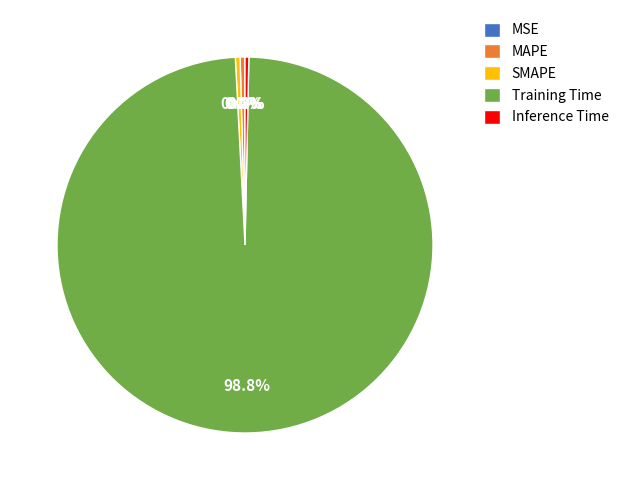

Is there any slice that represents more than half of the pie?

Yes